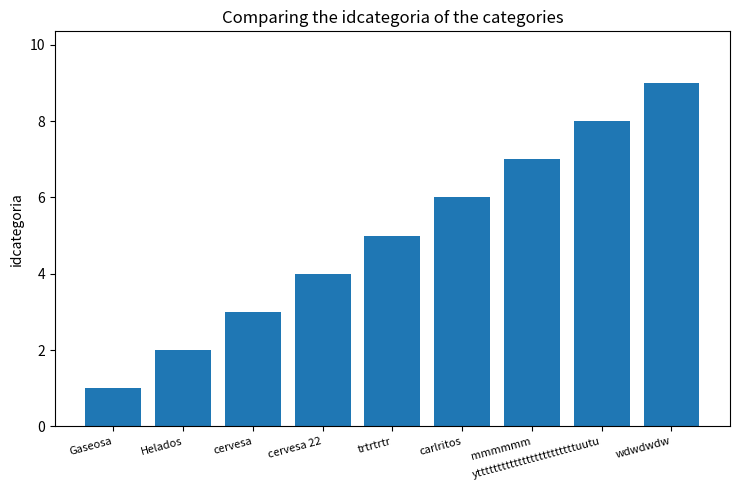

The chart shows a value of 5 at trtrtrtr. True or false?

True